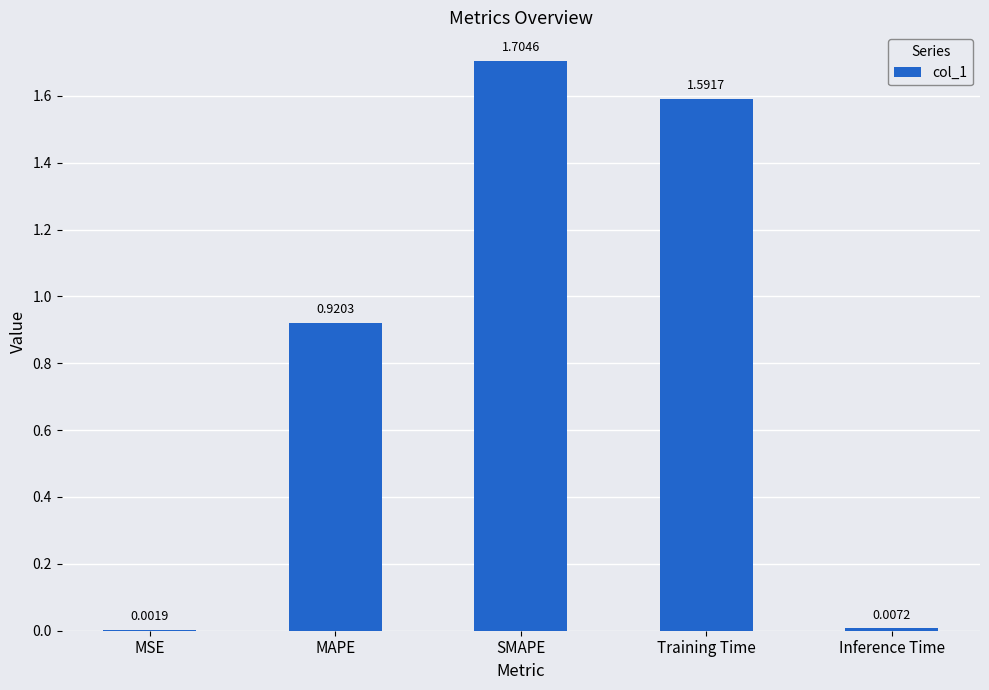

At which category does the chart reach its peak across all series?

SMAPE